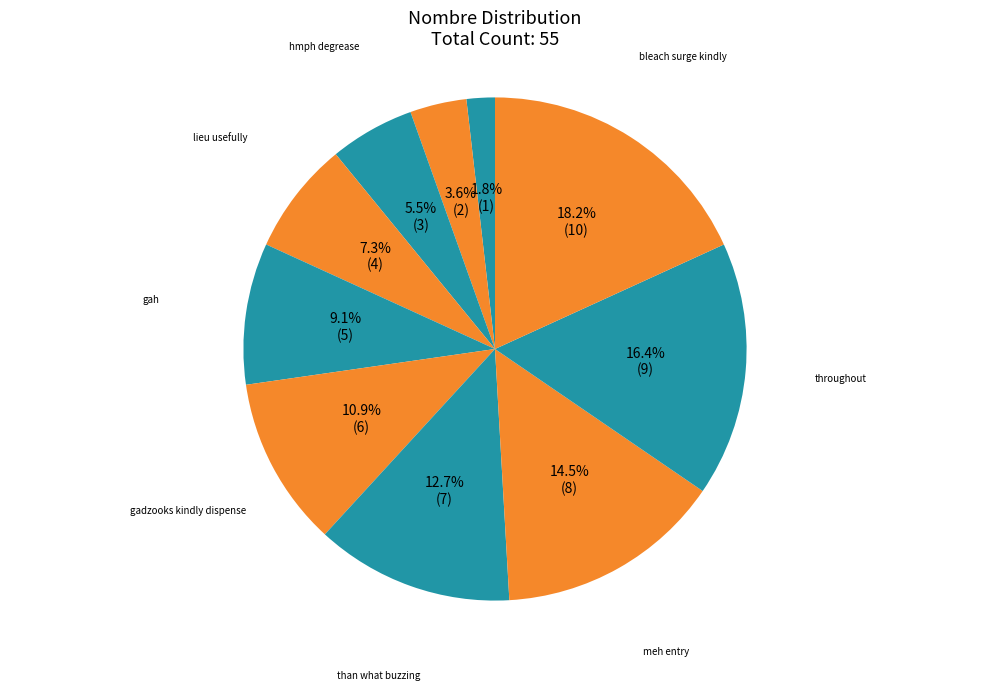

Which category has the biggest portion of the pie?

bleach surge kindly